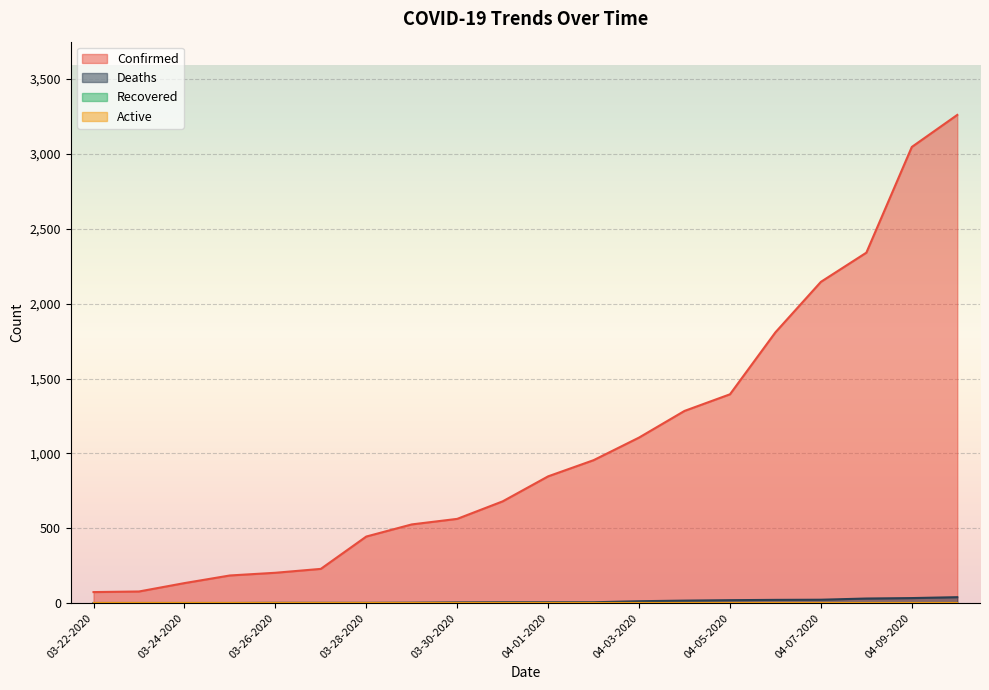

What is the difference between the maximum and minimum values in the Confirmed series?

3187